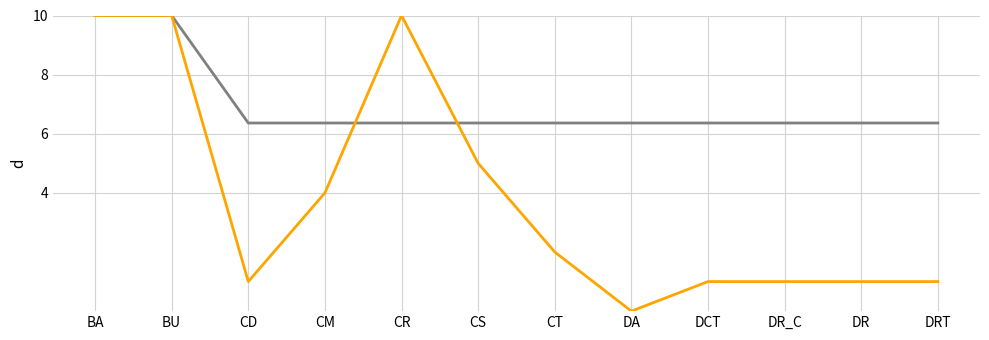

What is the difference between the highest and lowest values at CD?

5.4